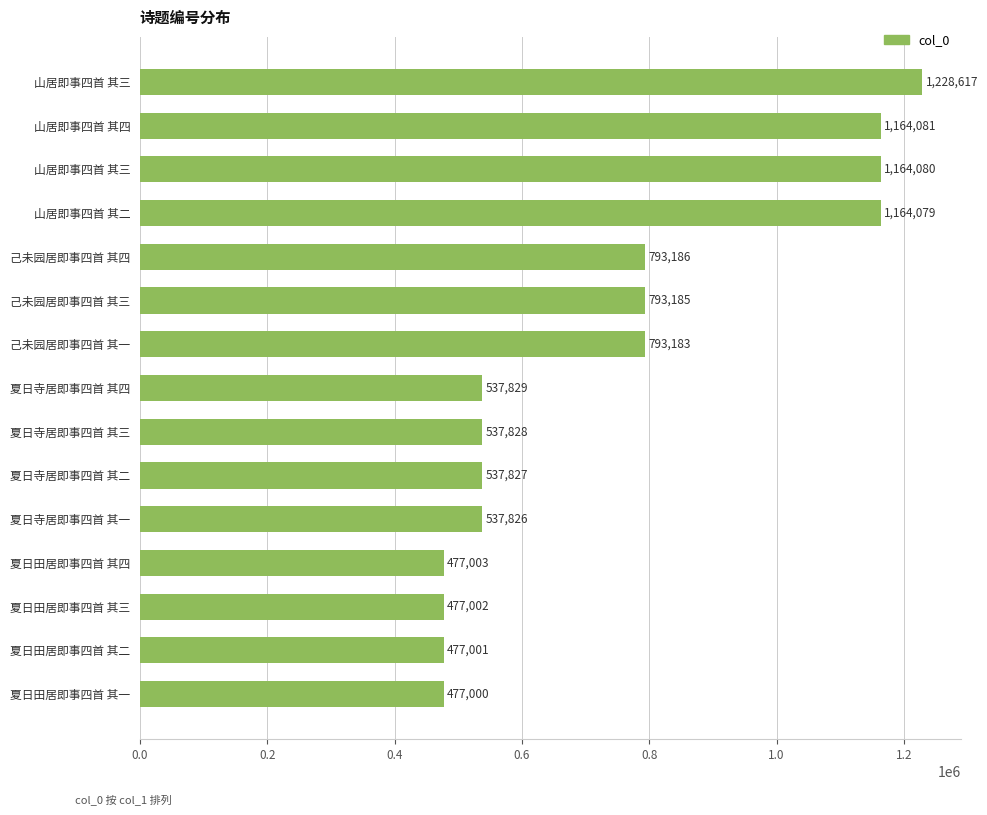

How many categories are shown in the chart?

15